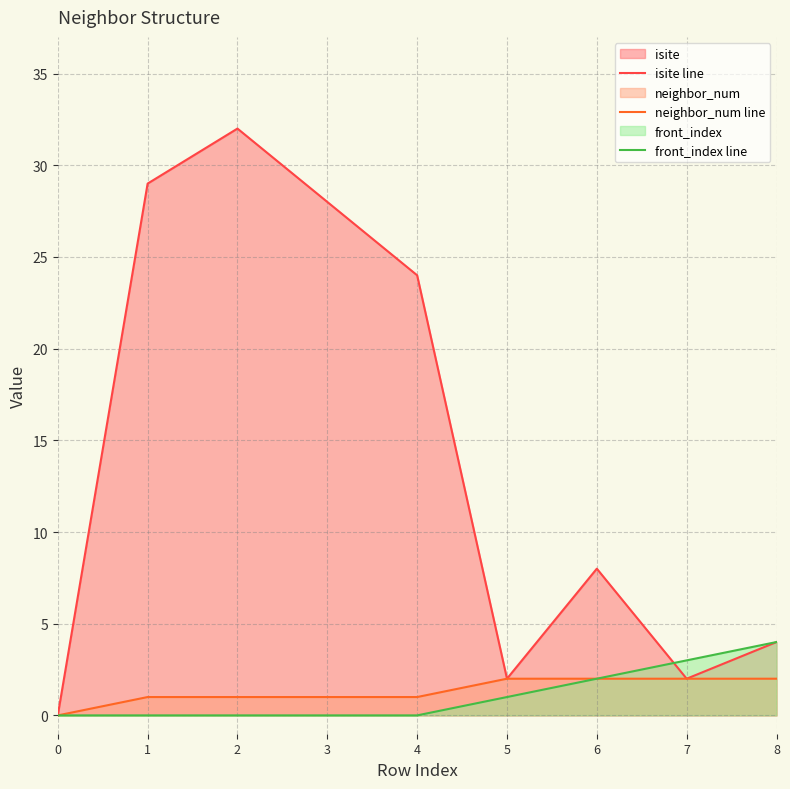

Rank the categories by neighbor_num line value from highest to lowest.

5, 6, 7, 8, 1, 2, 3, 4, 0